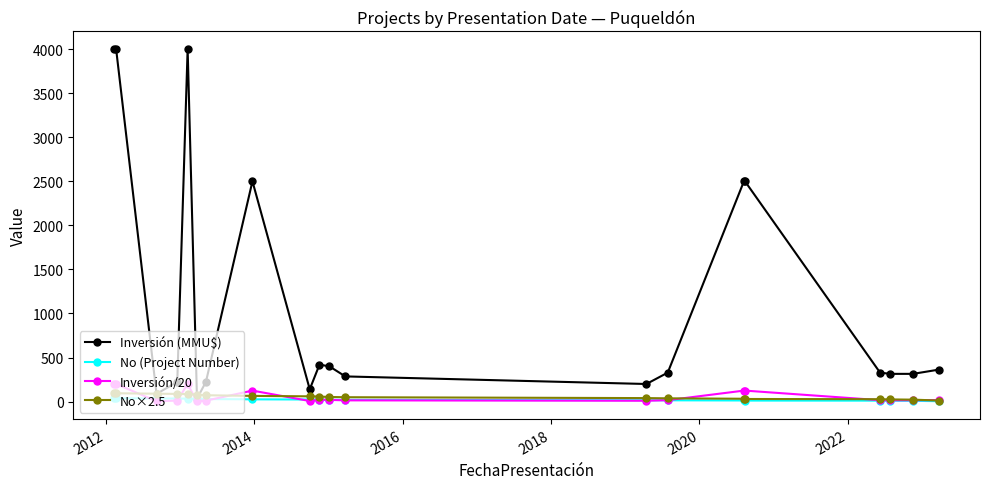

Which series has the largest range (max minus min)?

Inversión (MMU$)